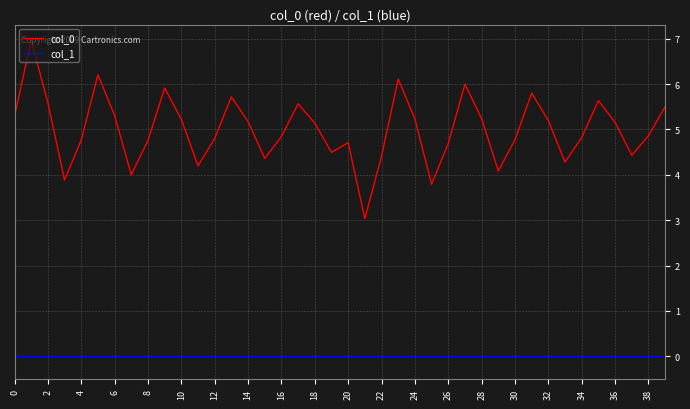

Rank the series by their maximum value, from lowest to highest.

col_1, col_0